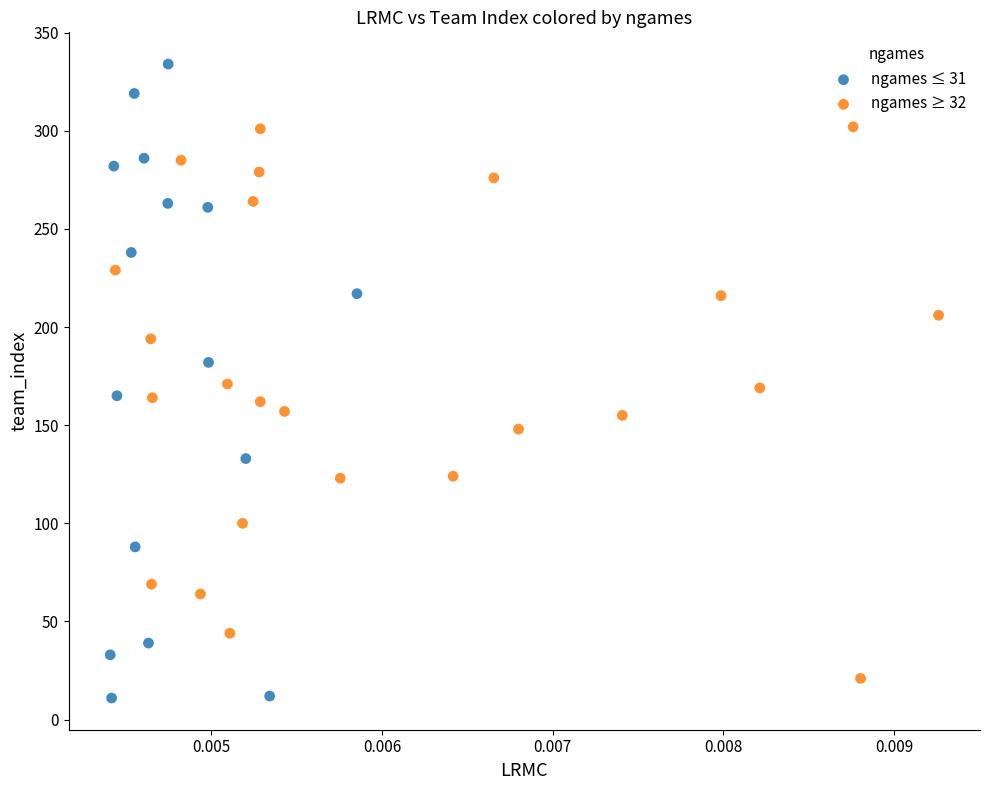

Which series reaches the minimum Y coordinate?

ngames ≤ 31